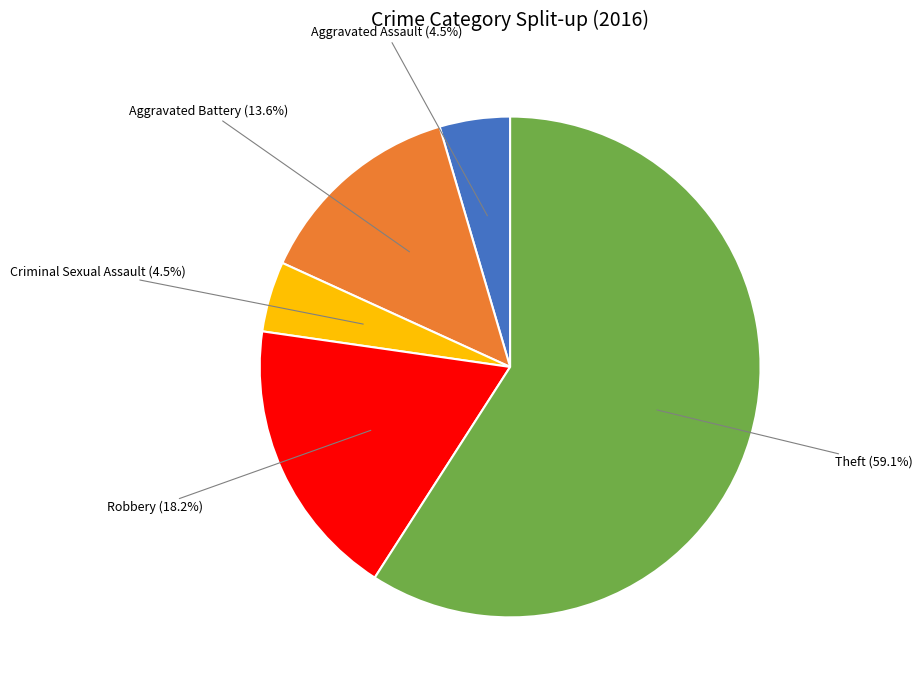

Does any single category account for the majority?

Yes